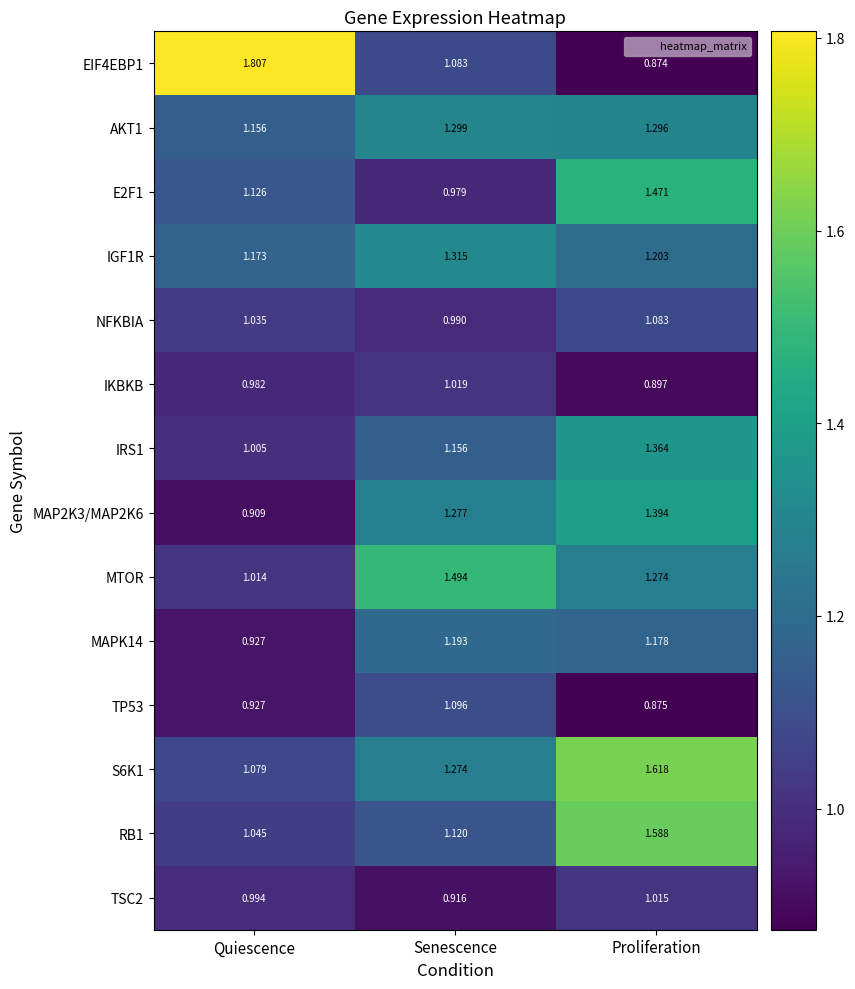

List the labels in order of TSC2 value, smallest first.

Senescence, Quiescence, Proliferation